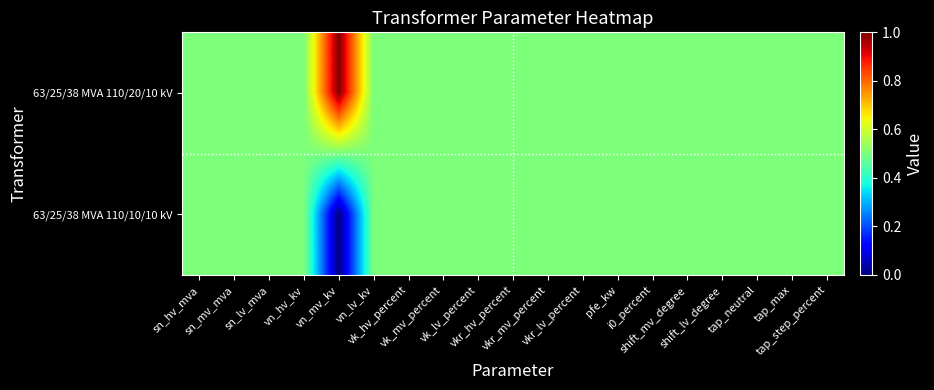

Reading right to left, list all the values displayed in this chart.

63/25/38 MVA 110/20/10 kV: tap_step_percent=0.5	tap_max=0.5	tap_neutral=0.5	shift_lv_degree=0.5	shift_mv_degree=0.5	i0_percent=0.5	pfe_kw=0.5	vkr_lv_percent=0.5	vkr_mv_percent=0.5	vkr_hv_percent=0.5	vk_lv_percent=0.5	vk_mv_percent=0.5	vk_hv_percent=0.5	vn_lv_kv=0.5	vn_mv_kv=1.0	vn_hv_kv=0.5	sn_lv_mva=0.5	sn_mv_mva=0.5	sn_hv_mva=0.5
63/25/38 MVA 110/10/10 kV: tap_step_percent=0.5	tap_max=0.5	tap_neutral=0.5	shift_lv_degree=0.5	shift_mv_degree=0.5	i0_percent=0.5	pfe_kw=0.5	vkr_lv_percent=0.5	vkr_mv_percent=0.5	vkr_hv_percent=0.5	vk_lv_percent=0.5	vk_mv_percent=0.5	vk_hv_percent=0.5	vn_lv_kv=0.5	vn_mv_kv=0.0	vn_hv_kv=0.5	sn_lv_mva=0.5	sn_mv_mva=0.5	sn_hv_mva=0.5